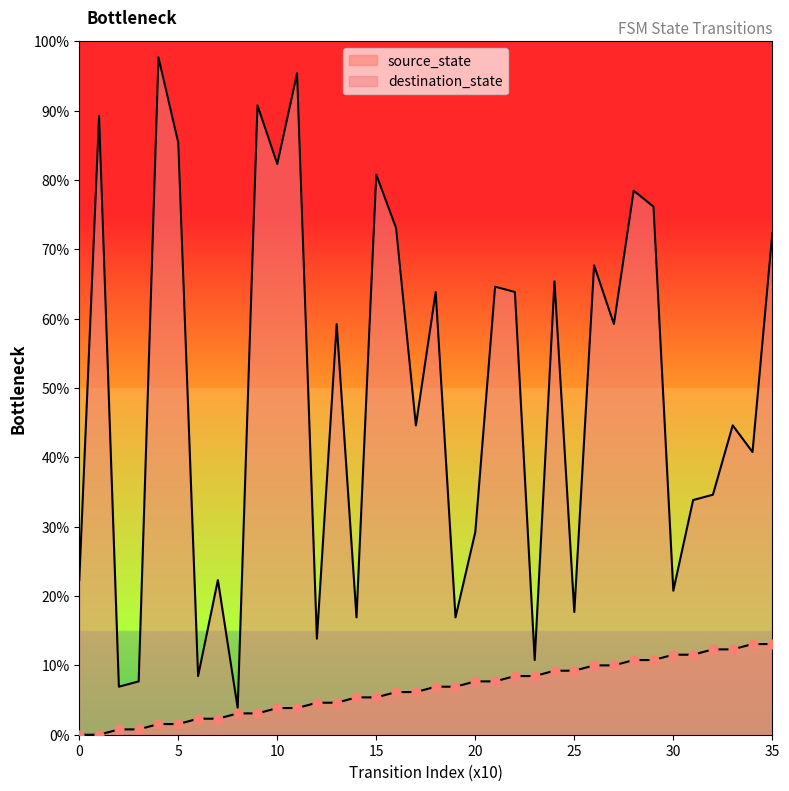

Which series reaches the maximum Y coordinate?

destination_state